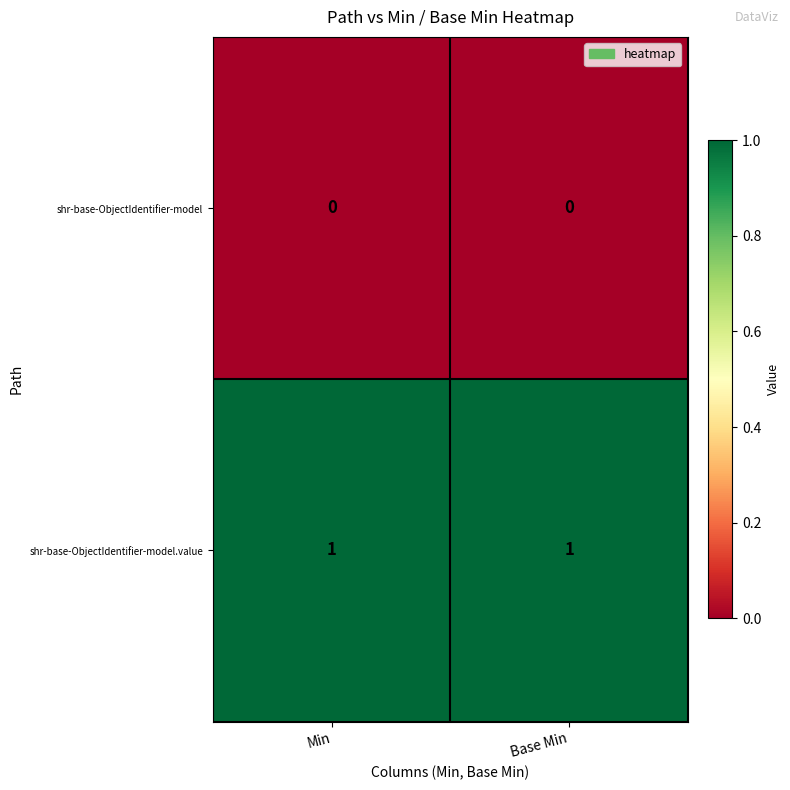

List the series in order of their peak value, highest first.

shr-base-ObjectIdentifier-model.value, shr-base-ObjectIdentifier-model